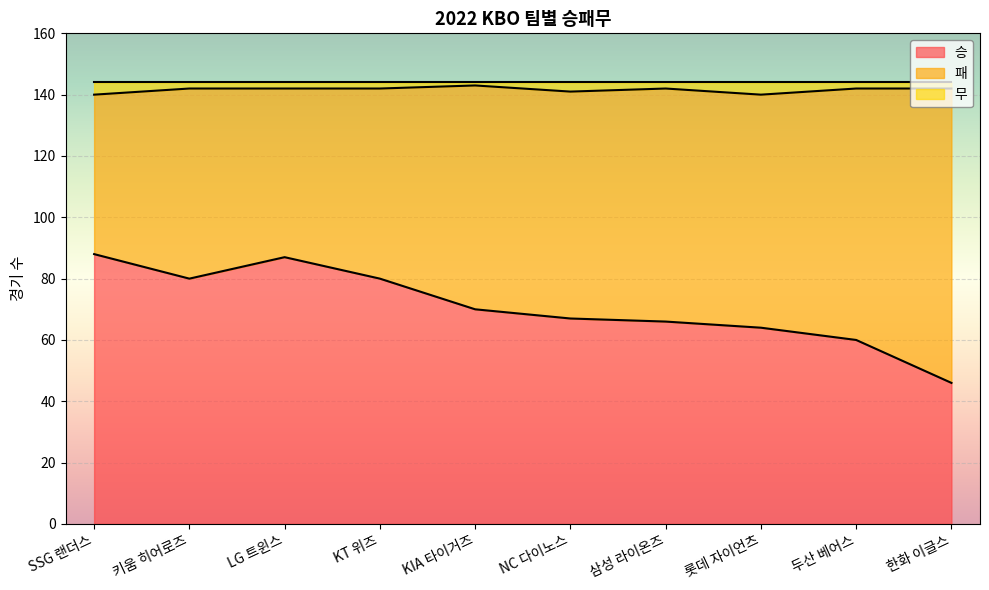

The value of 승 at KIA 타이거즈 is 70. True or false?

True